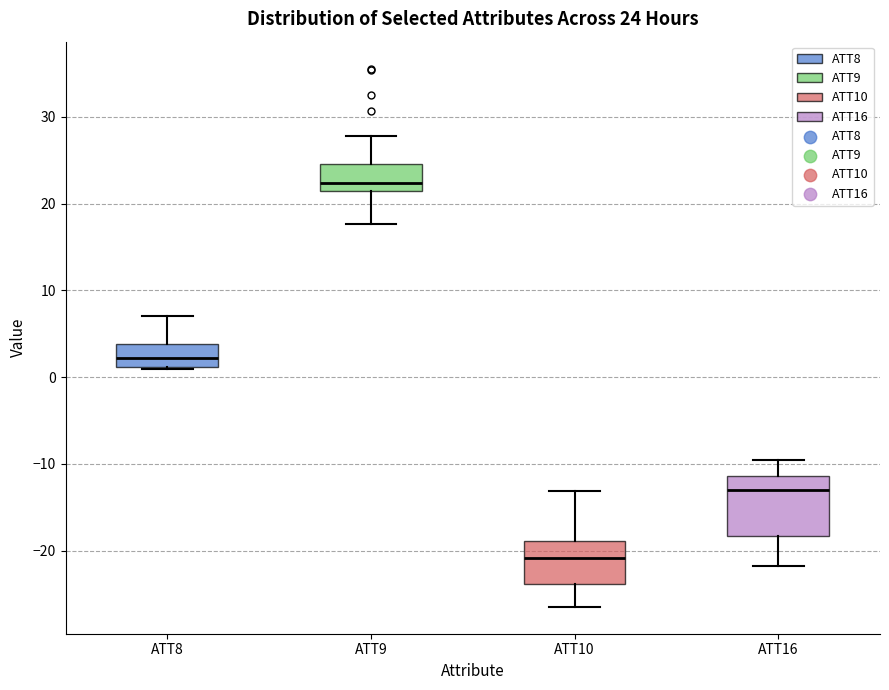

Comparing the boxes themselves (not the whiskers), which one is the tallest?

ATT16